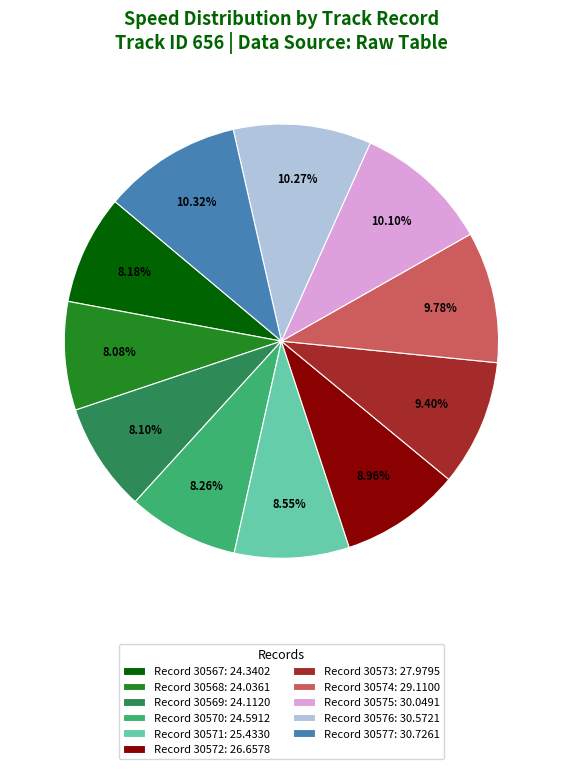

Is the sum of Record 30573: 27.9795 and Record 30577: 30.7261 greater than half?

No